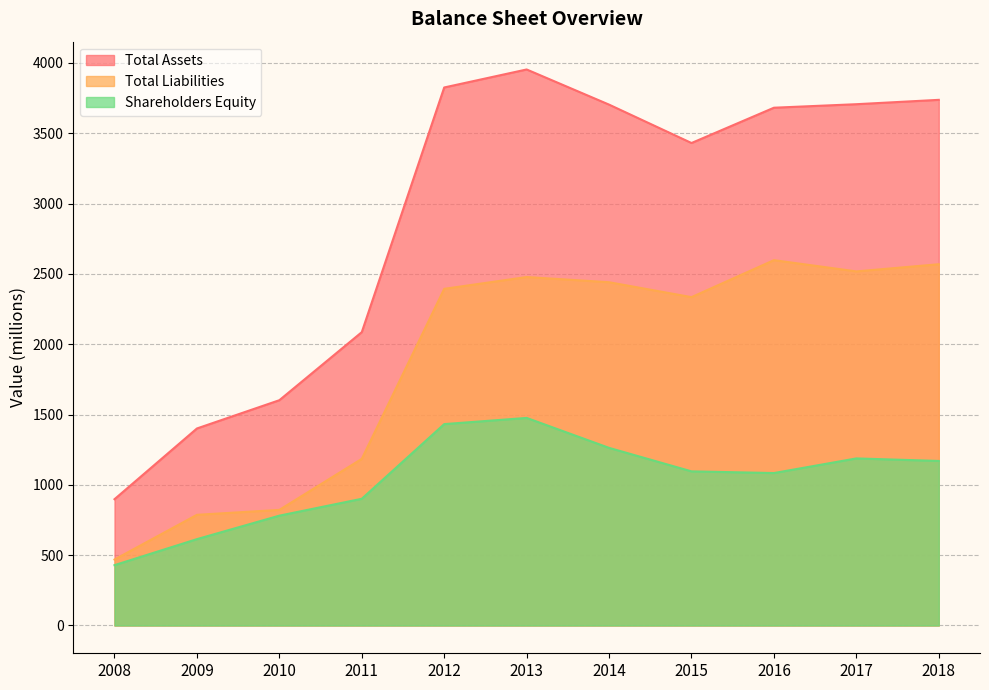

Is it true that Total Assets equals 1514 at 2008?

False